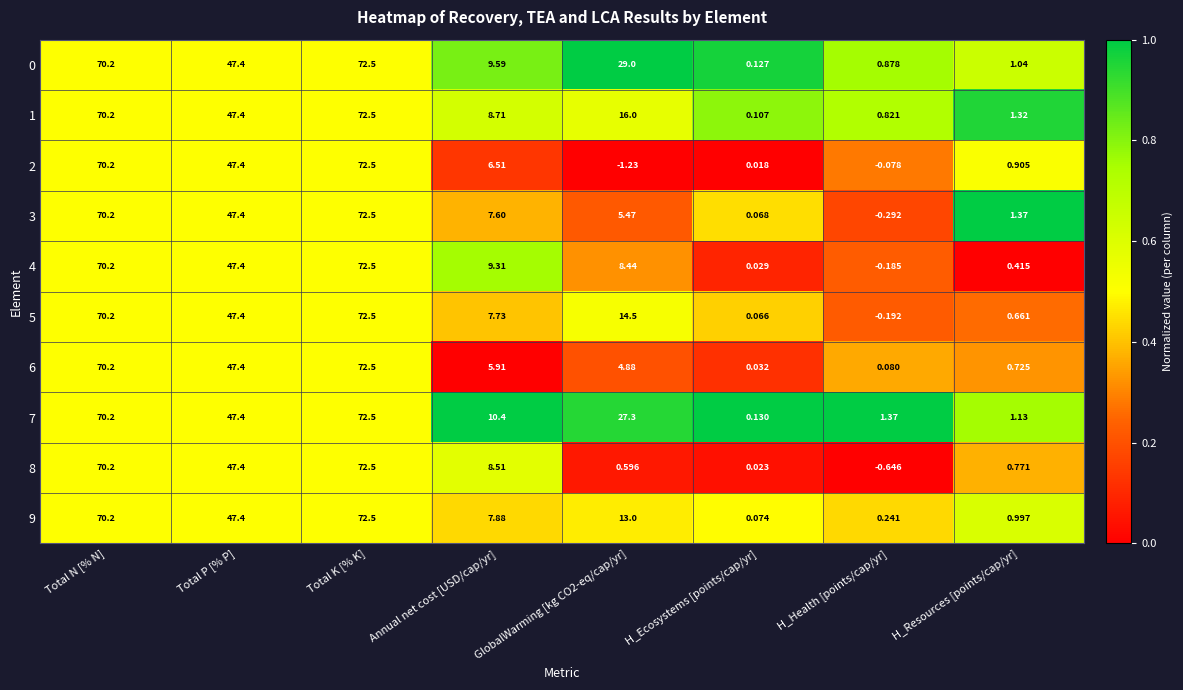

At which category is the sum across all series the highest?

Total K [% K]